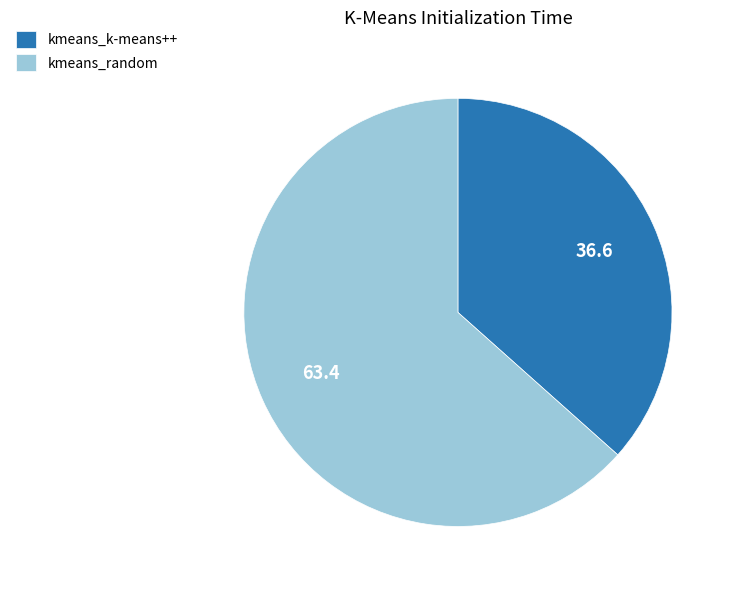

What is the smallest slice in the pie chart?

kmeans_k-means++